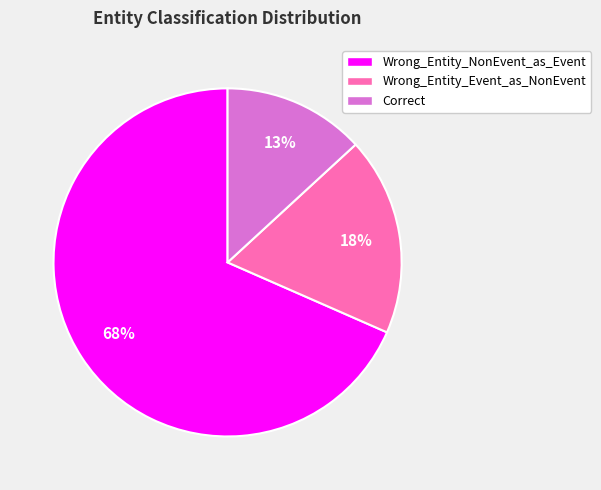

Rank the categories by value from highest to lowest.

Wrong_Entity_NonEvent_as_Event, Wrong_Entity_Event_as_NonEvent, Correct